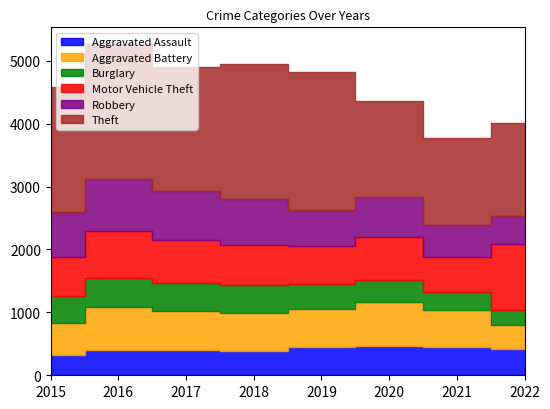

Is the value of Theft at 2017 greater than the value of Burglary at 2015?

Yes